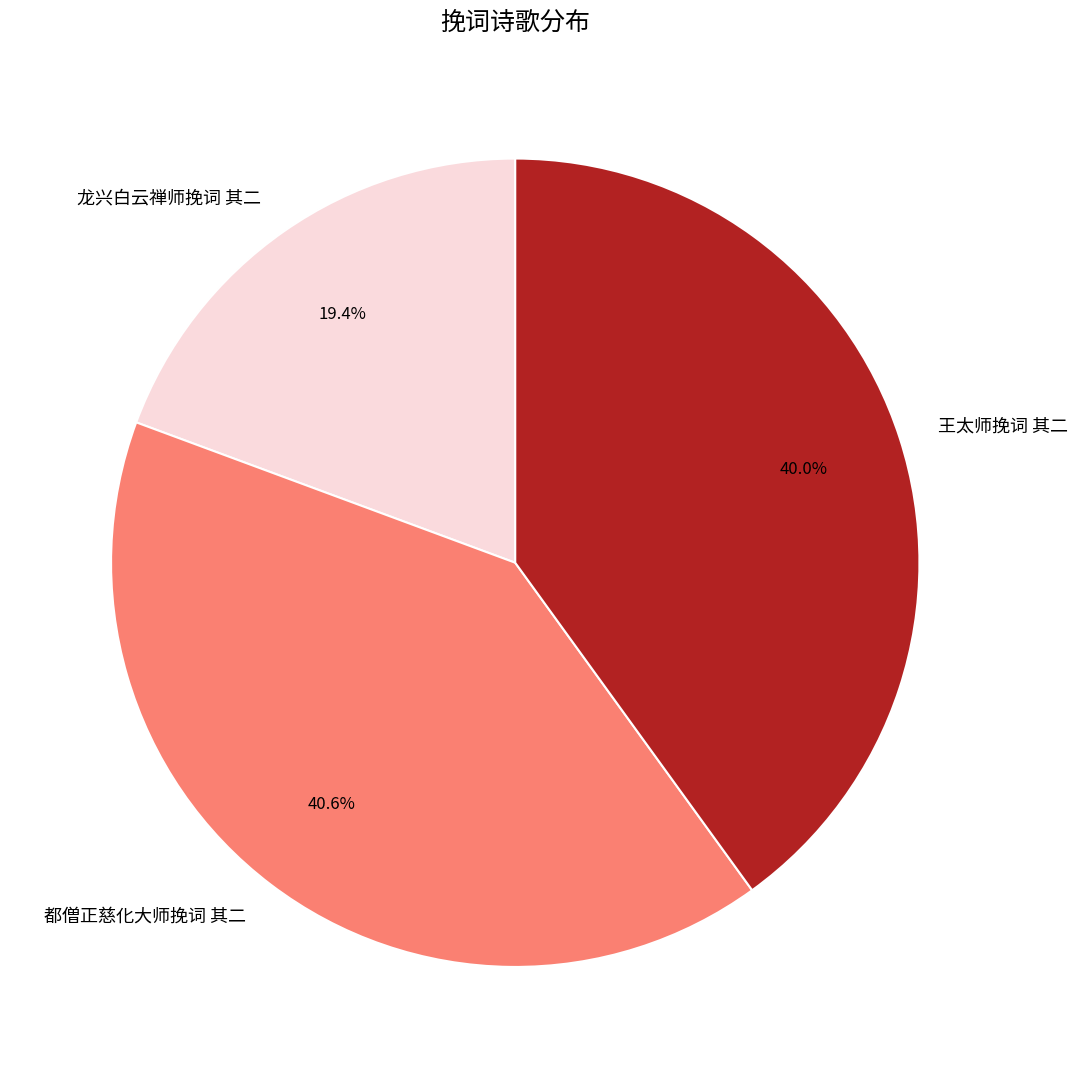

Does 王太师挽词 其二 account for over 50% of the chart?

No